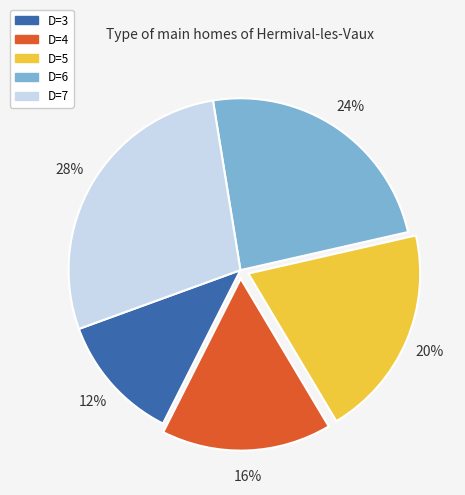

Which slice is the smallest?

D=3